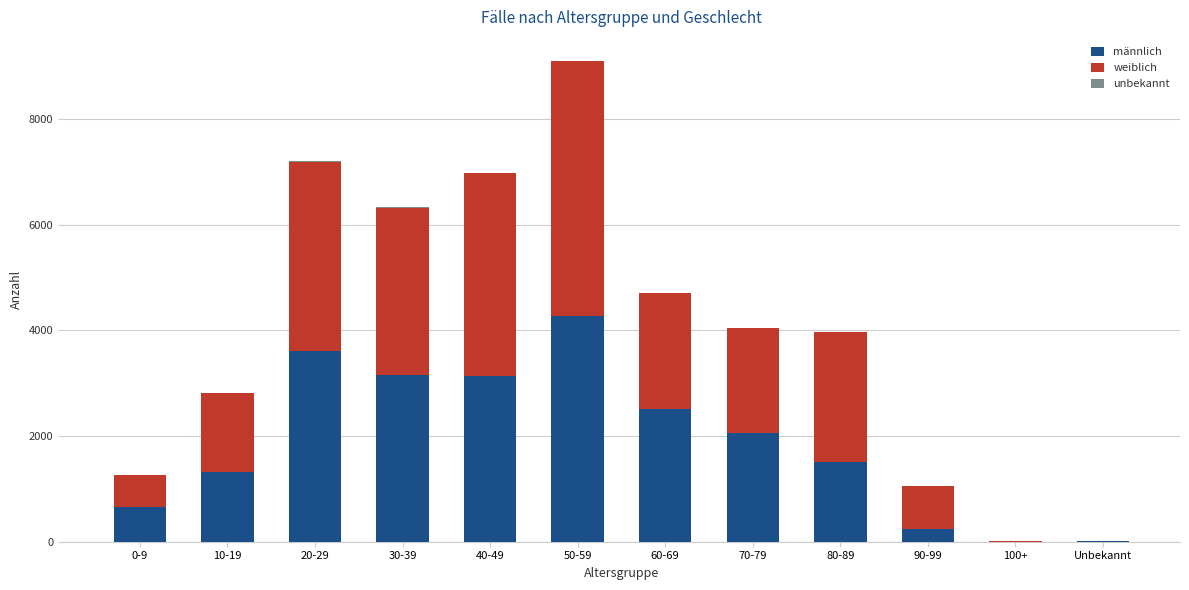

At which category is the sum across all series the highest?

50-59